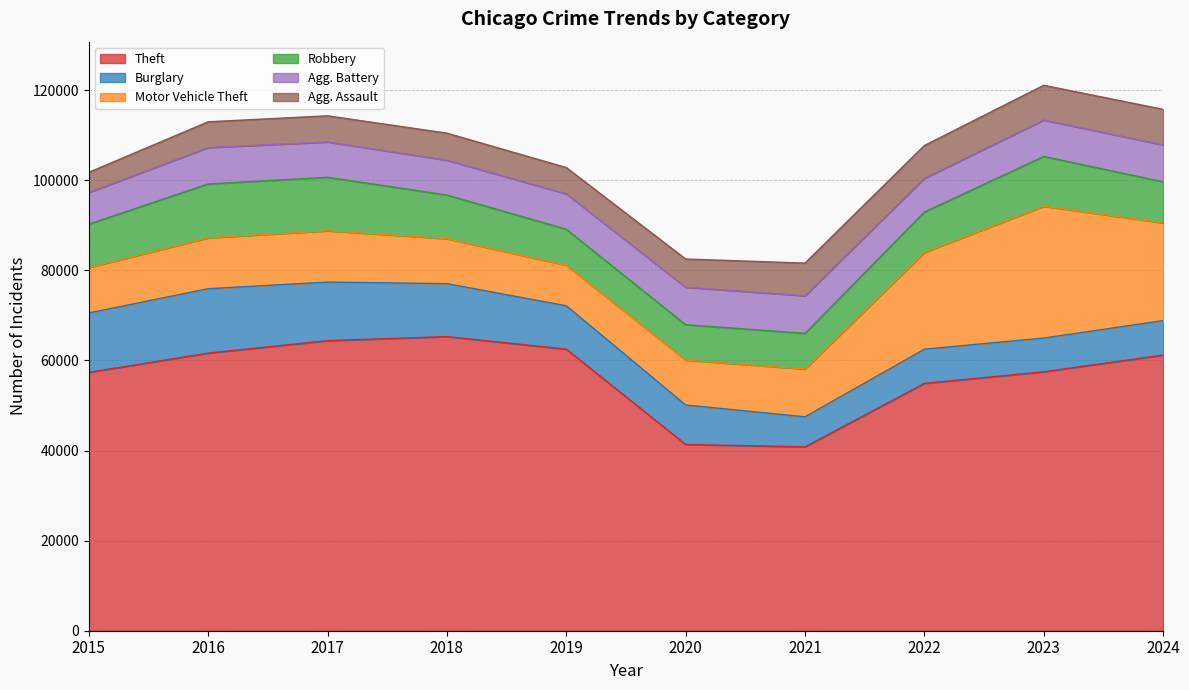

Is it true that Motor Vehicle Theft equals 9985 at 2018?

True